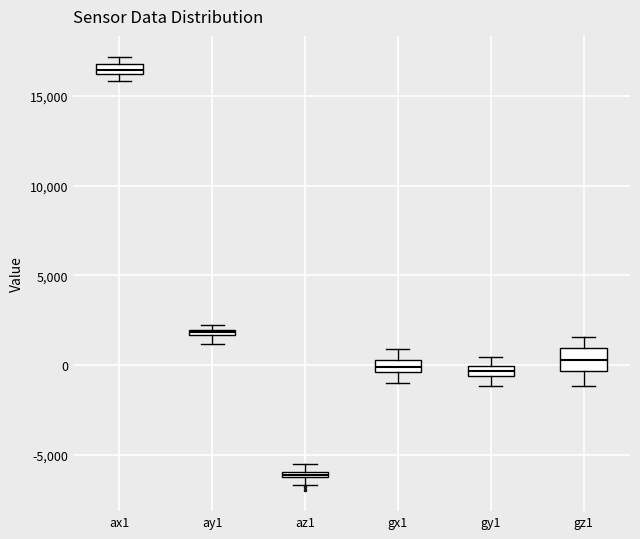

Which box is the tallest, from its lower edge to its upper edge?

gz1